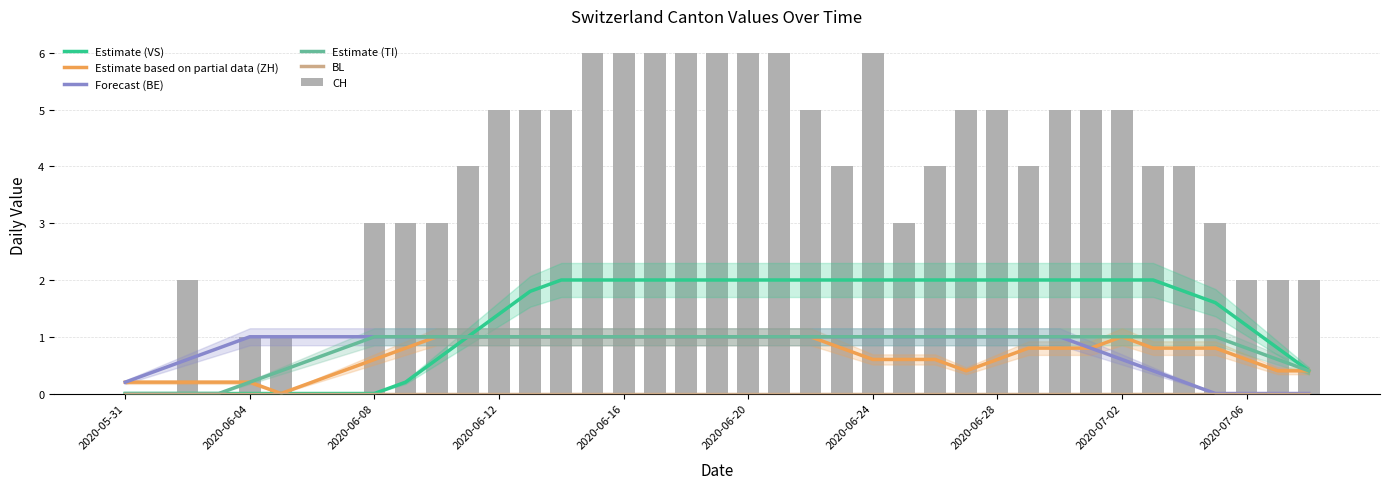

Between 31 and 15, which is larger?

31